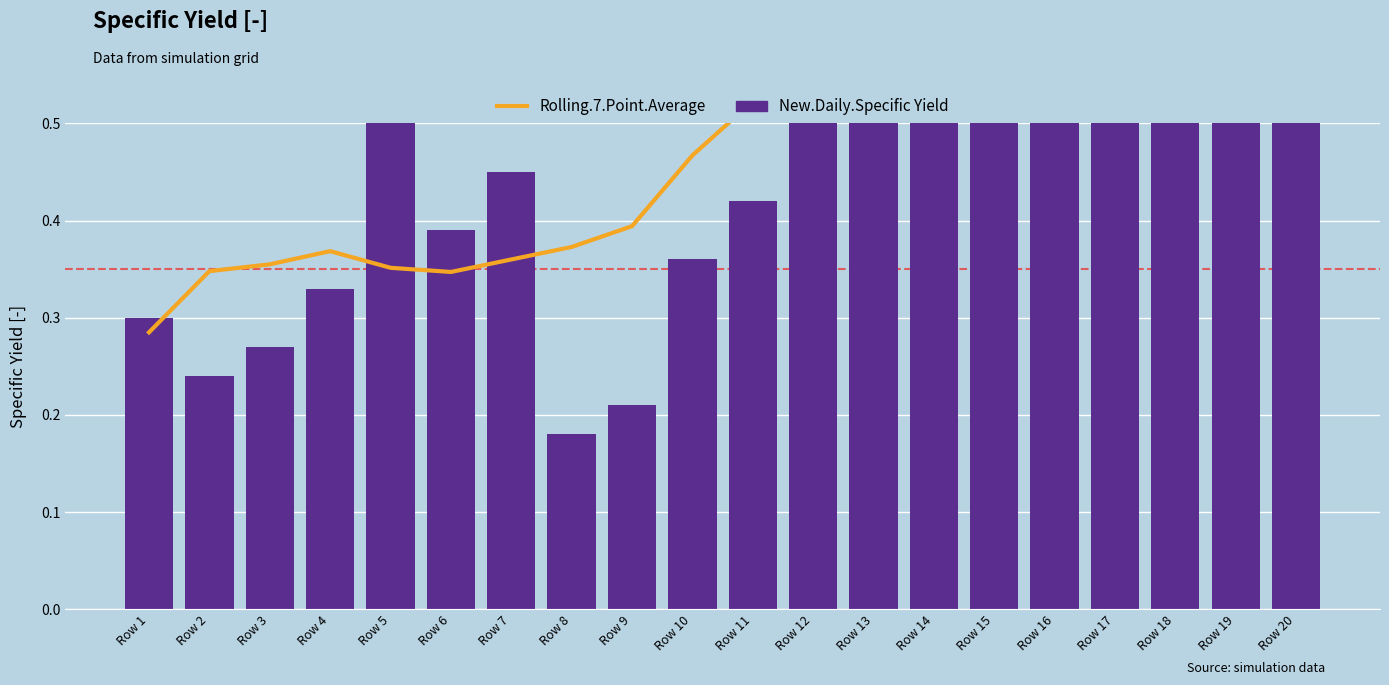

What is the sum of all Rolling.7.Point.Average values?

12.7